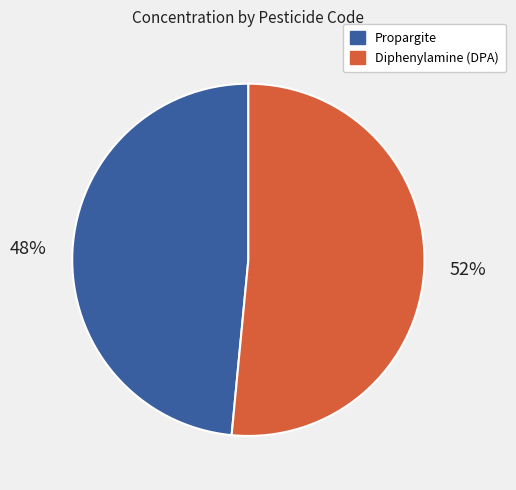

Combined, do Propargite and Diphenylamine (DPA) account for over 50%?

Yes